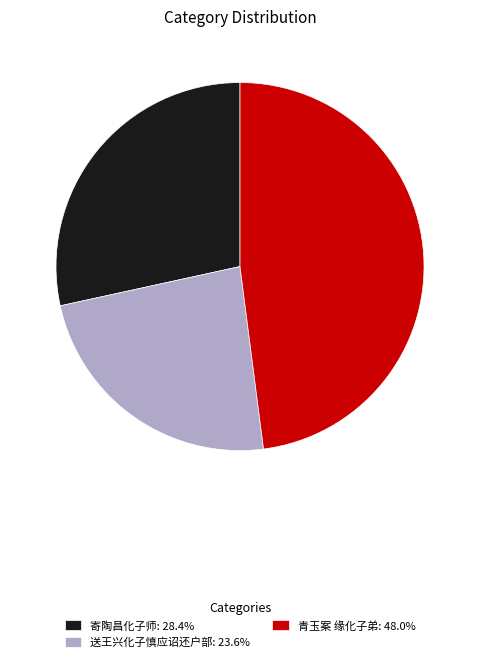

How many segments does this pie chart have?

3